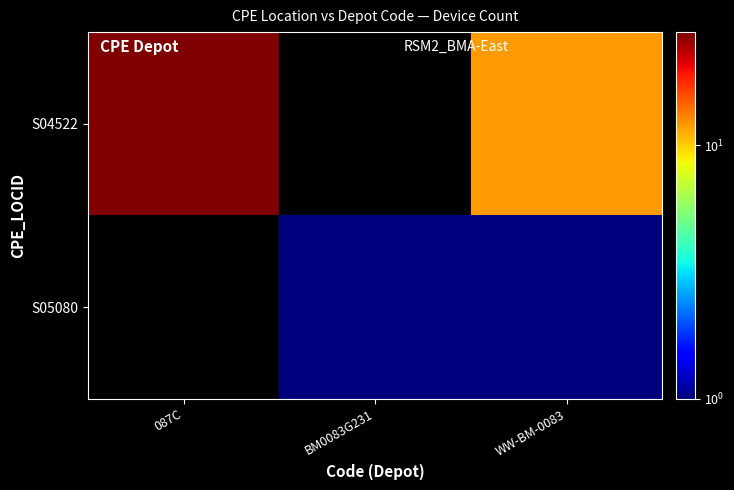

The S04522 series shows 28.0 at 087C. True or false?

True